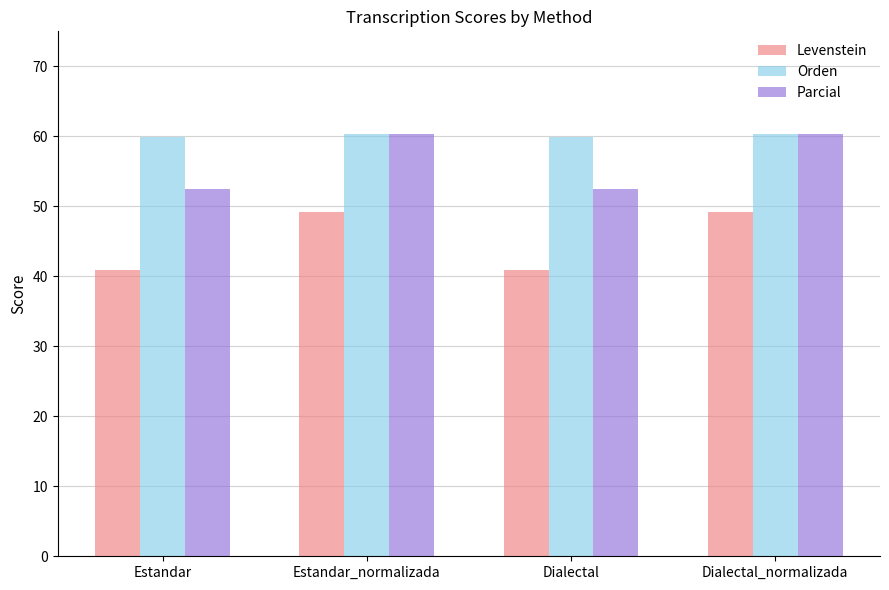

What is the sum of the Parcial values at Estandar_normalizada and Dialectal?

112.8